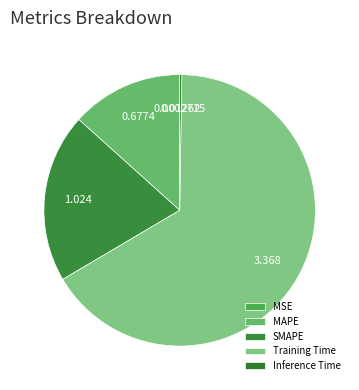

What is the largest slice in the pie chart?

Training Time